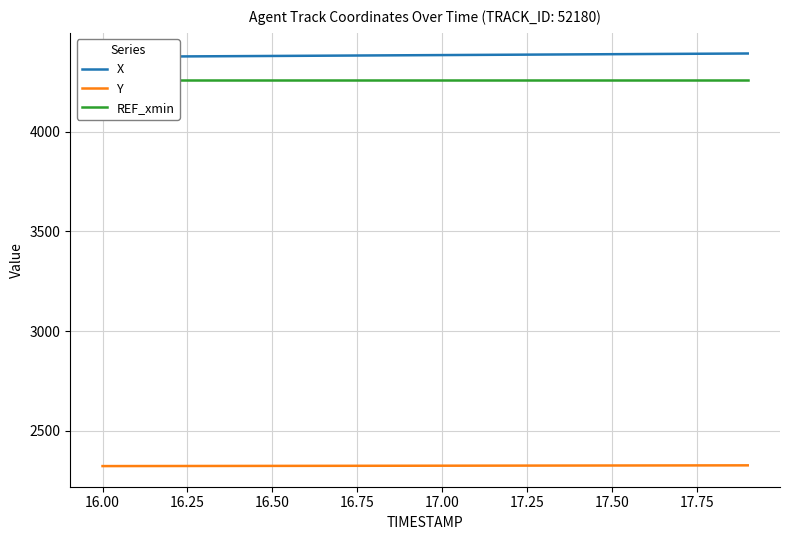

What is the lowest value of the Y series?

2322.6